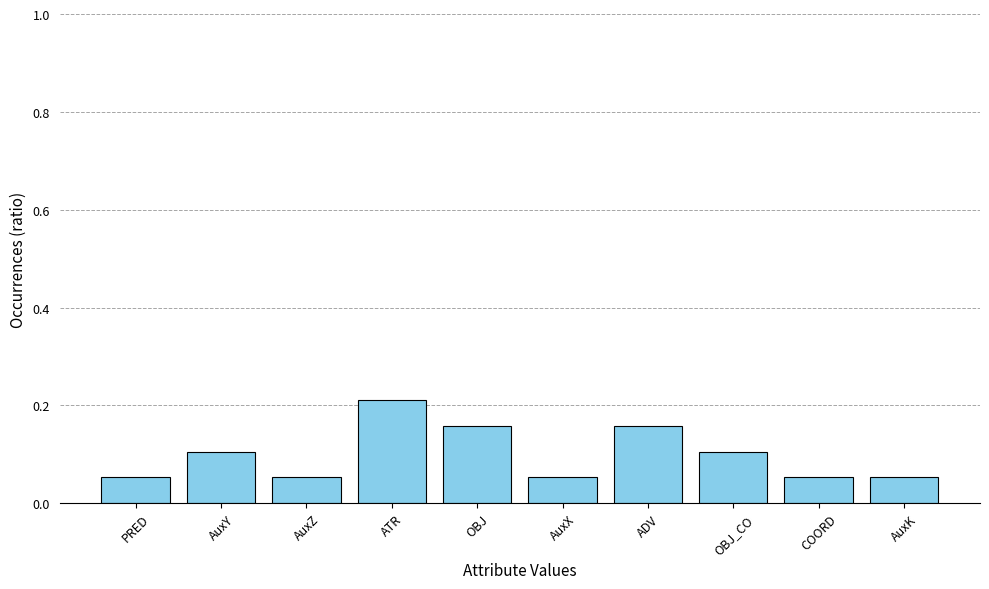

What is the label of the 6th bar from the right?

OBJ